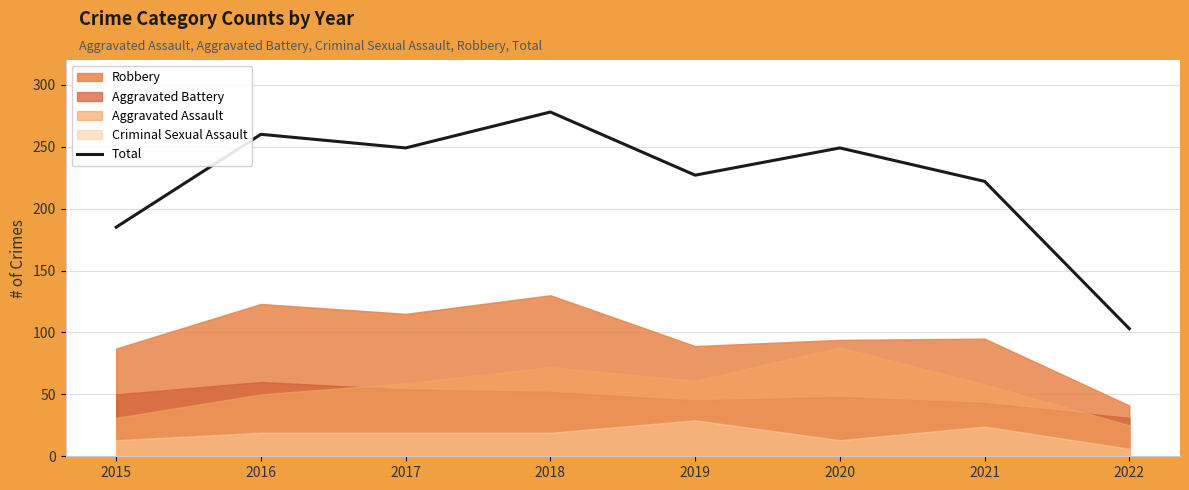

True or false: the data shows 48 at 2015.

False